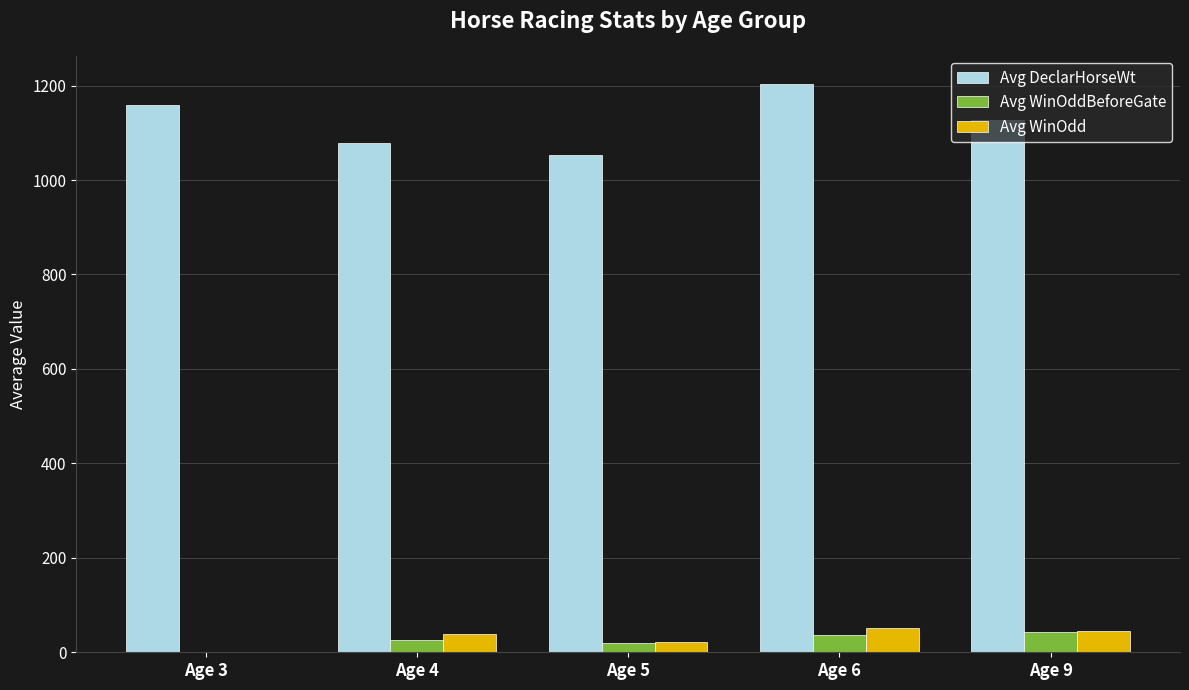

At which category does the chart reach its peak across all series?

Age 6